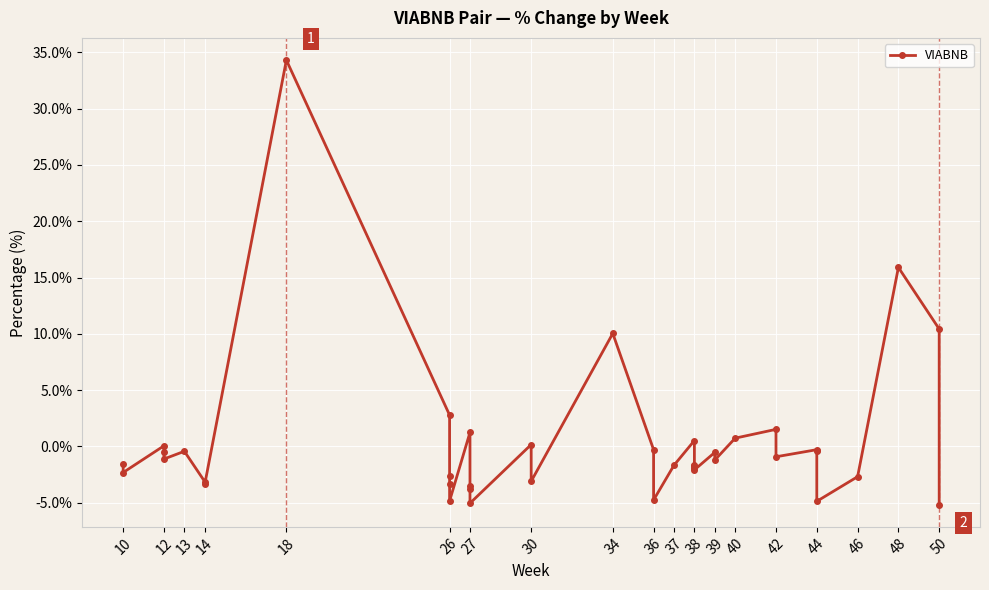

Is it true that the value at 50 is 6.3?

False